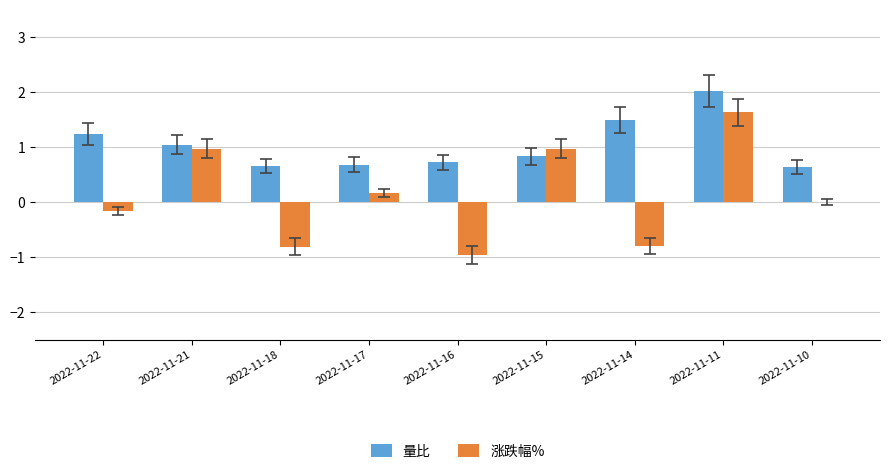

What is the sum of all 量比 values?

9.3